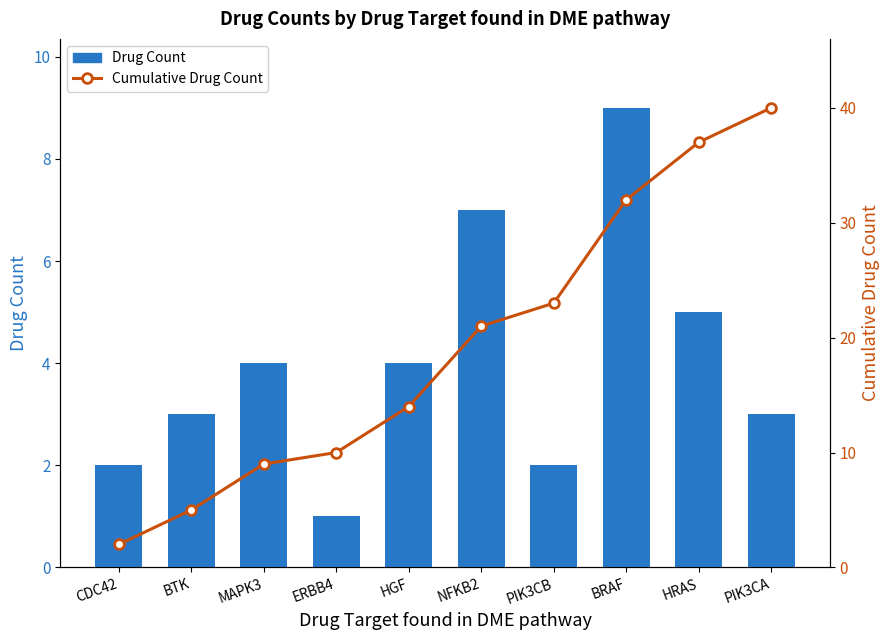

What is the value of the Drug Count bar at the 4th from the left?

1